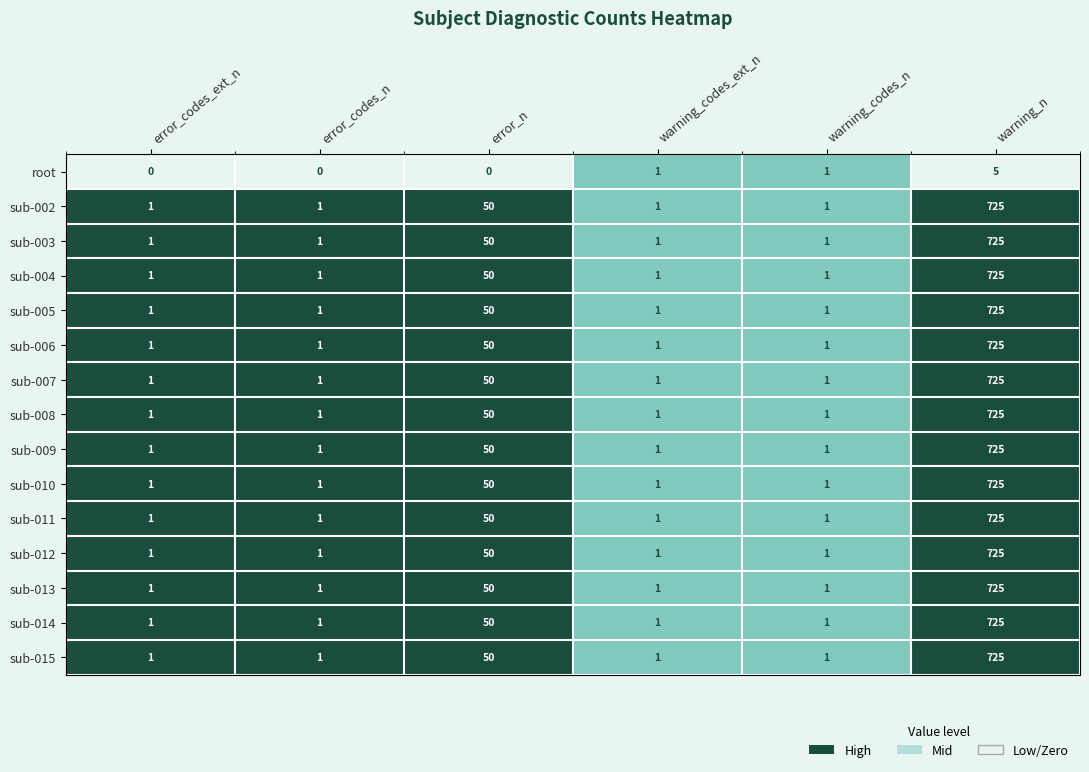

What is the greatest value displayed?

725